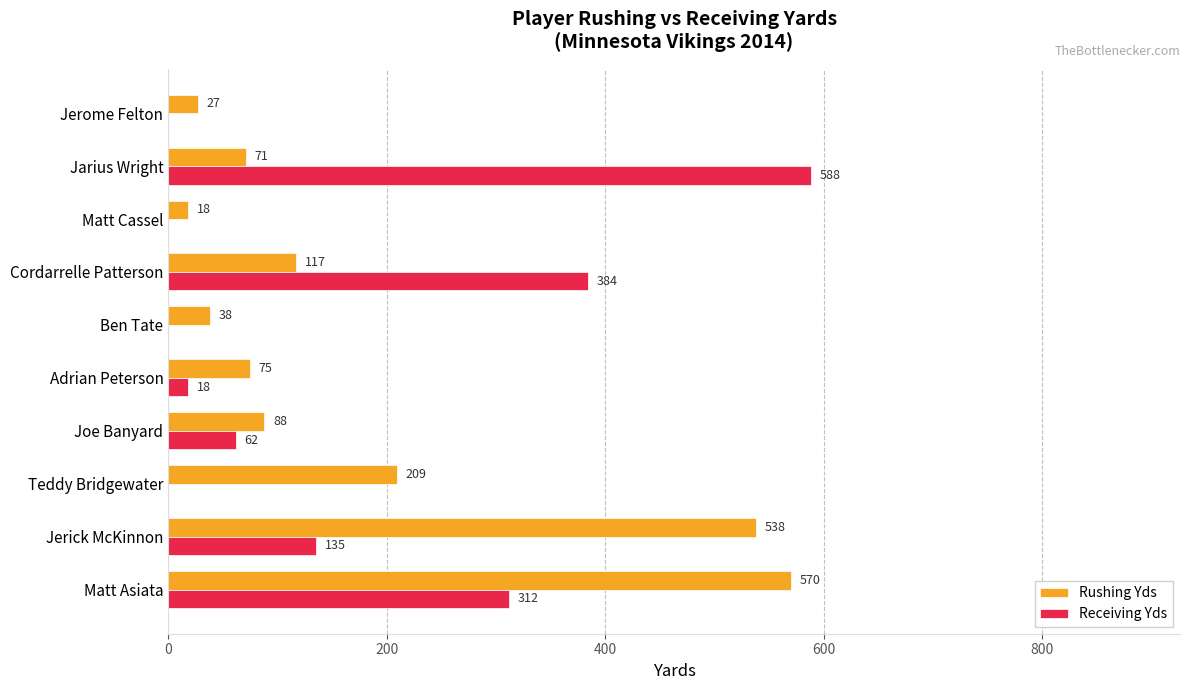

What is the sum of all Receiving Yds values?

1499